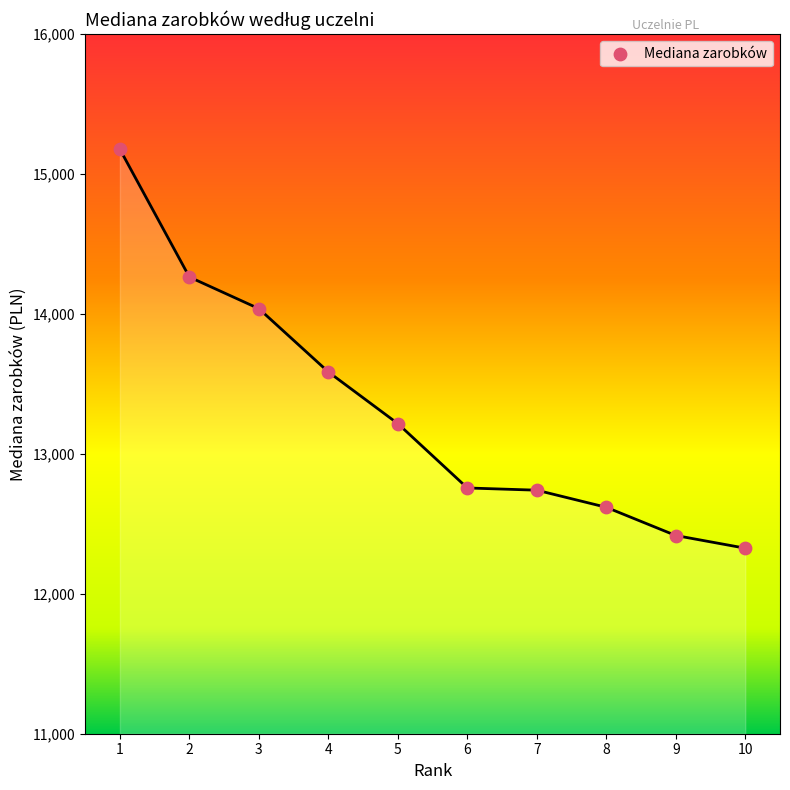

What is the average Y value?

13314.2